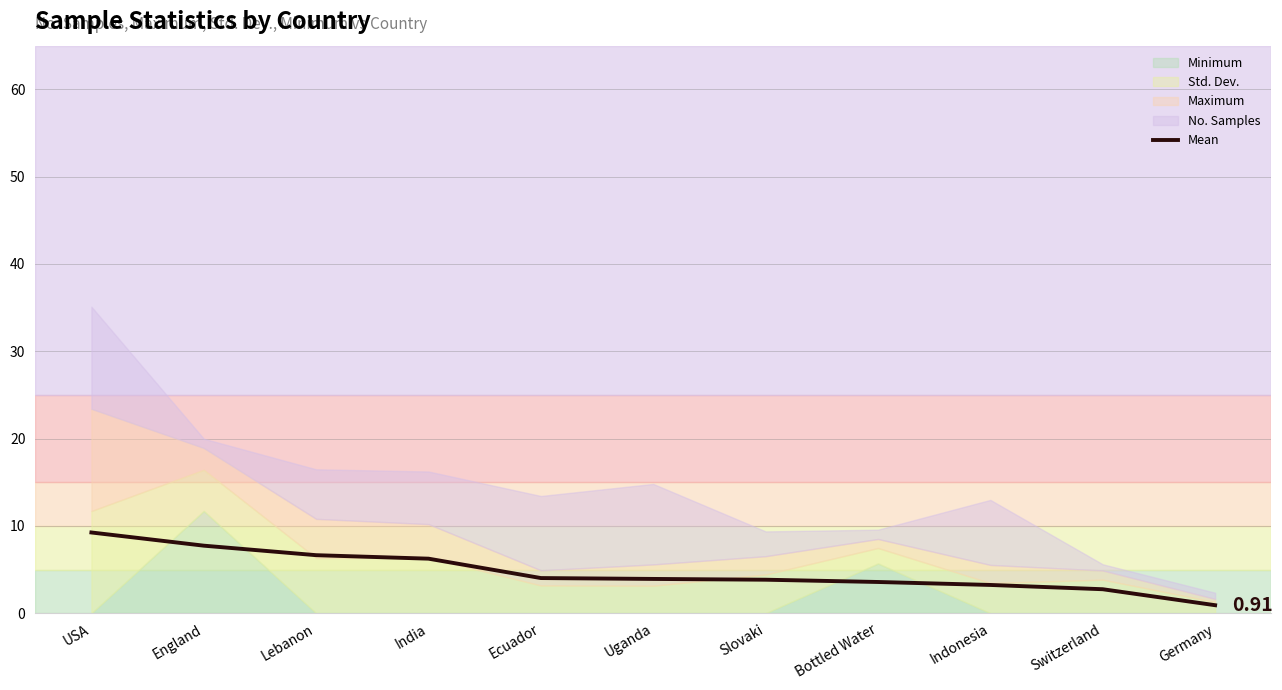

True or false: the data has more than 0 interior local peaks.

False